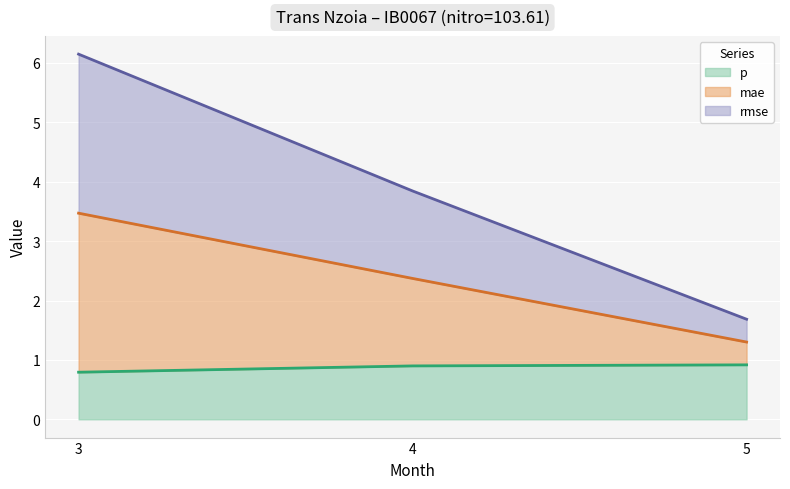

The value of p at 4 is 0.9. True or false?

True